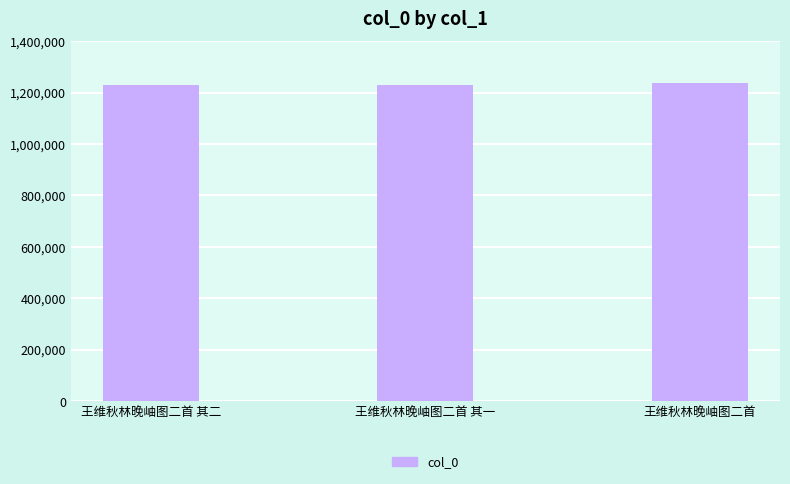

How many data points are less than 1228410?

1